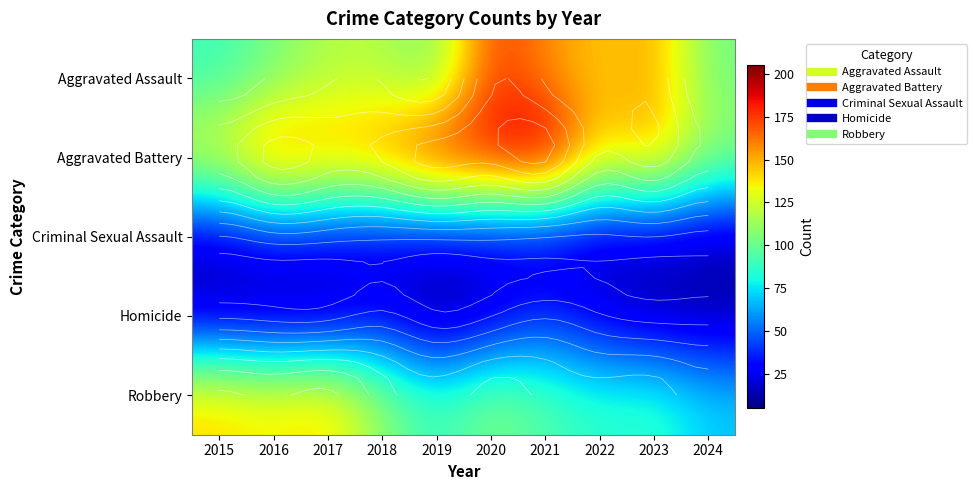

The value of Robbery at 2015 is 143. True or false?

True